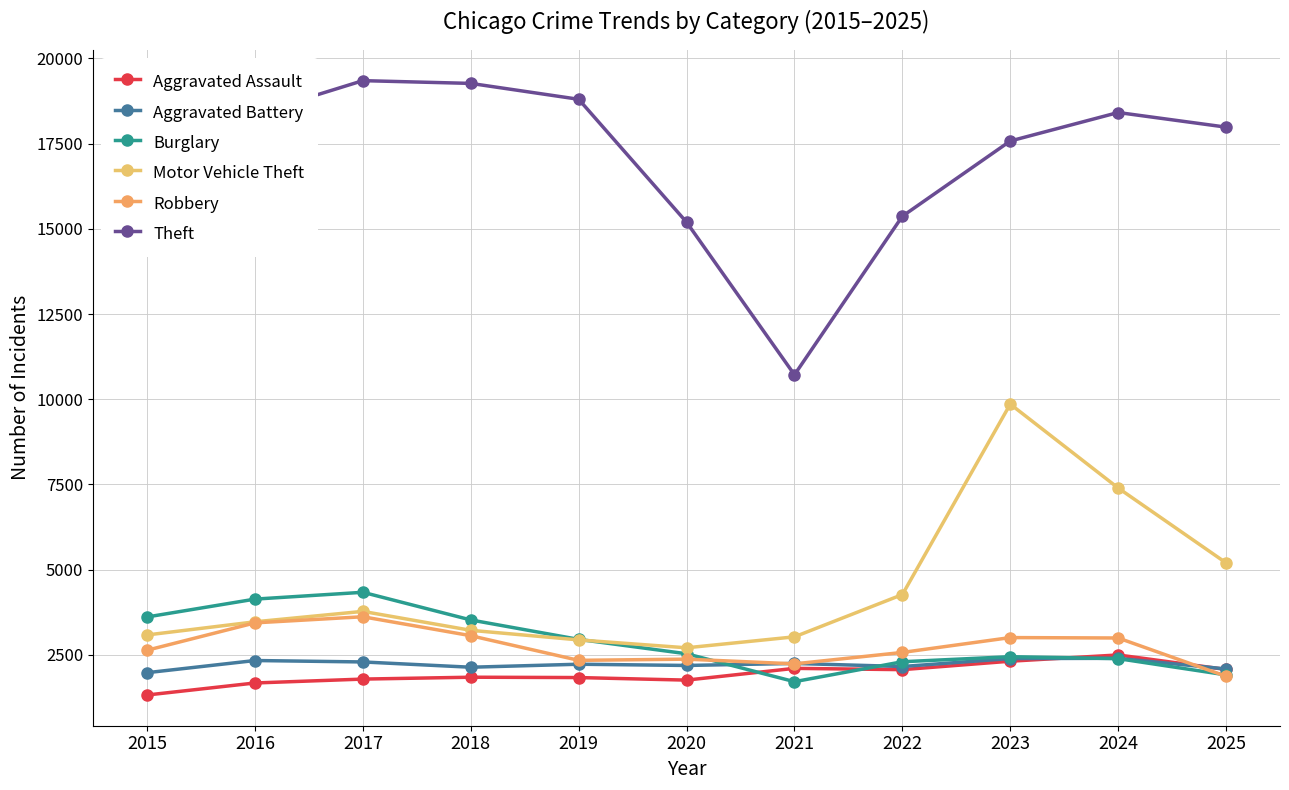

Between which two adjacent categories do Aggravated Battery and Burglary first intersect?

2020 and 2021